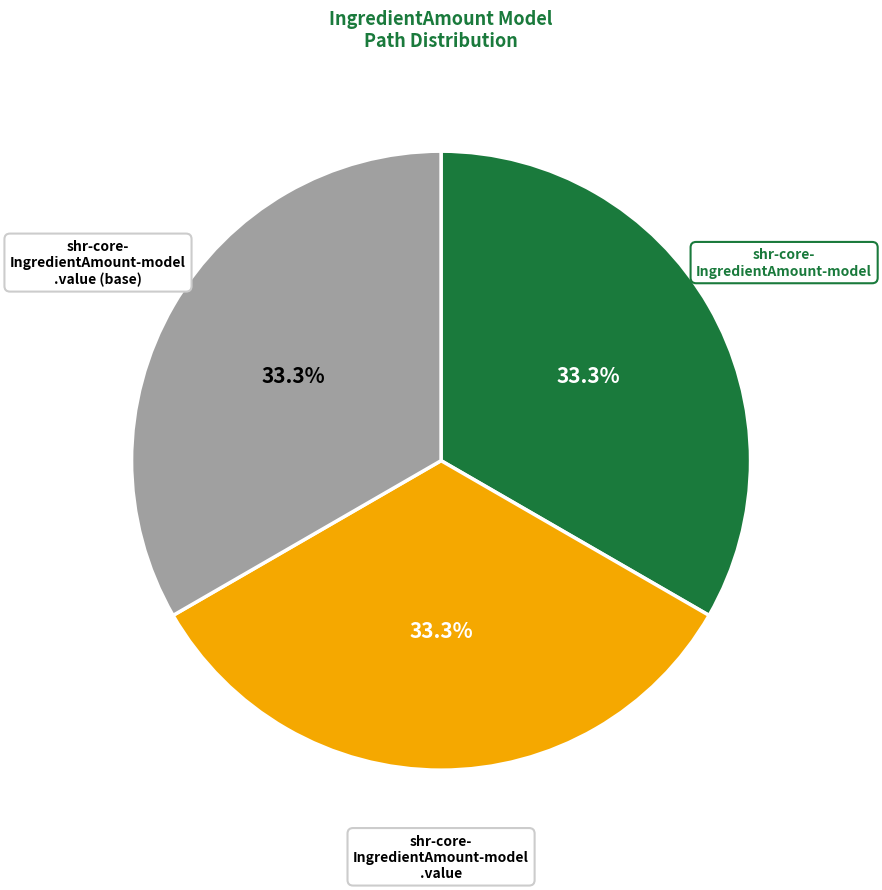

Is there a majority slice in this chart?

No